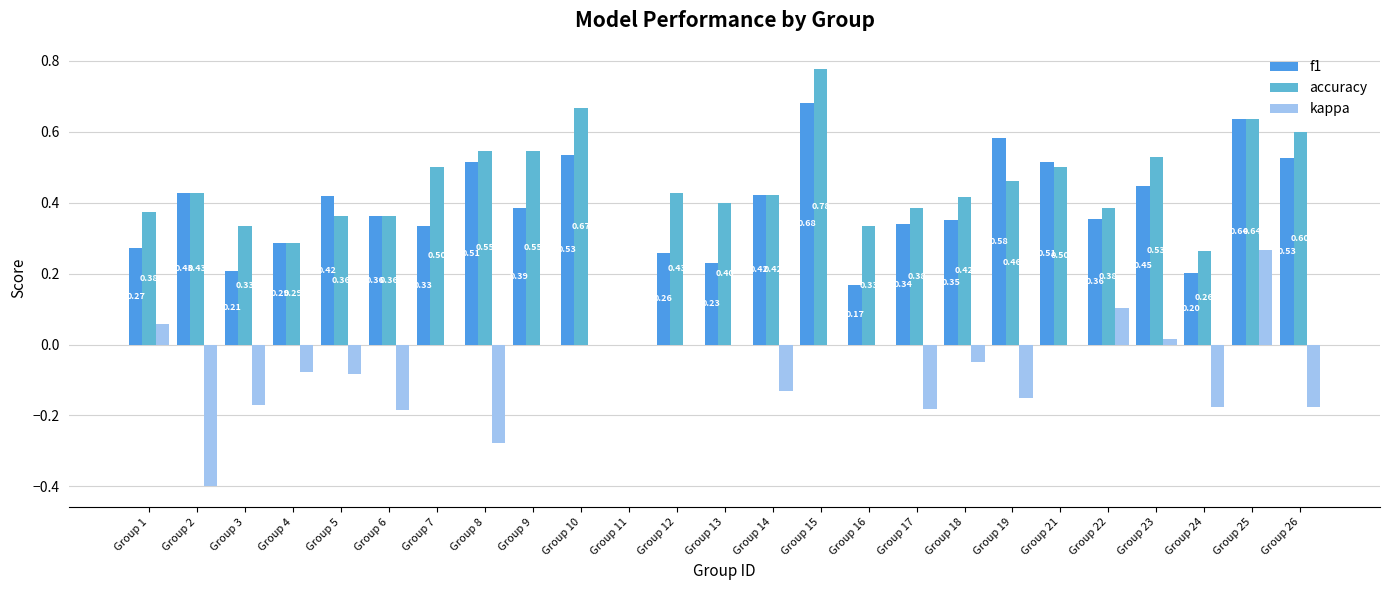

The accuracy series shows 1.3 at Group 15. True or false?

False